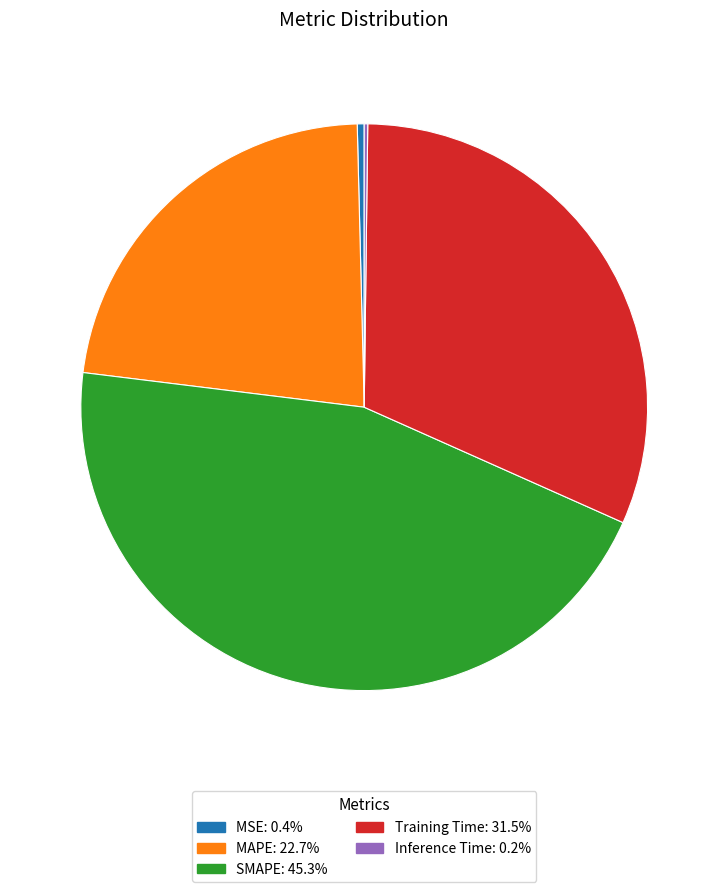

The MSE slice represents 15% of the pie. True or false?

False